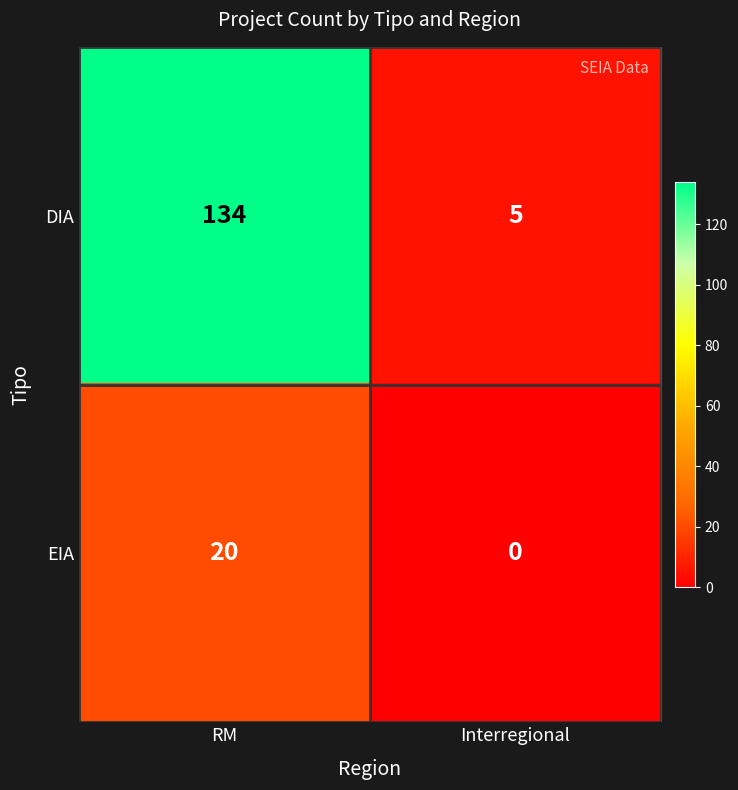

The value of EIA at RM is 20. True or false?

True